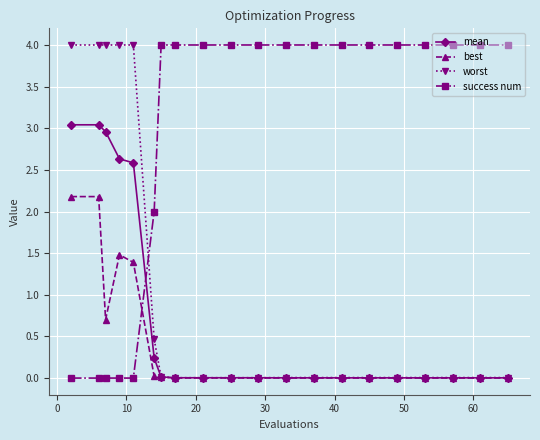

At how many categories does at least one series exceed 0?

20